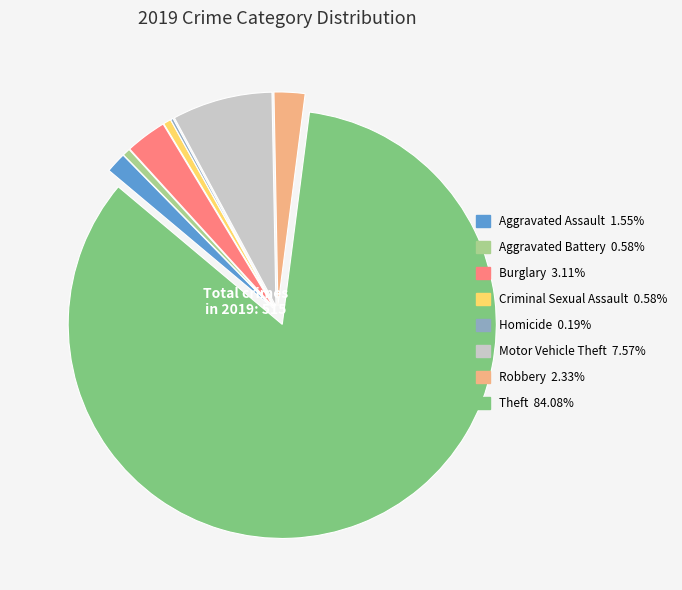

Which category has the biggest portion of the pie?

Theft